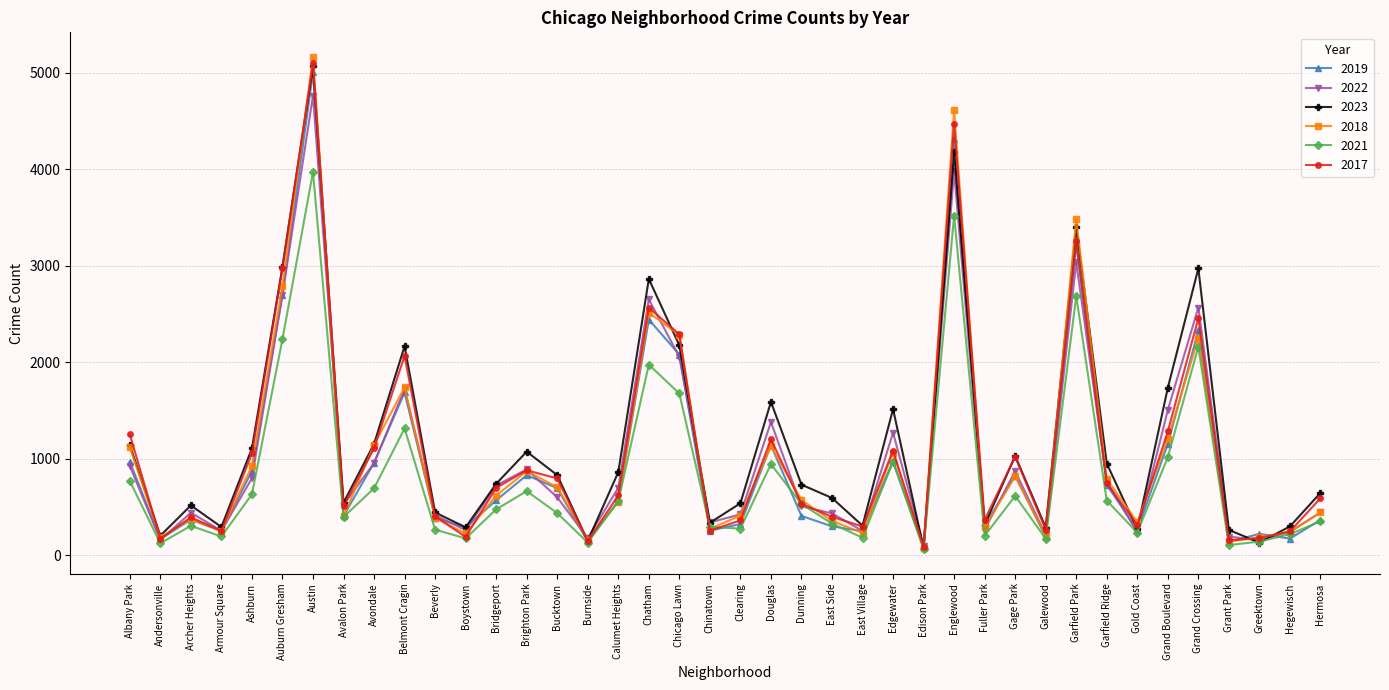

What is the difference between the 2017 values at East Side and Grand Crossing?

2059